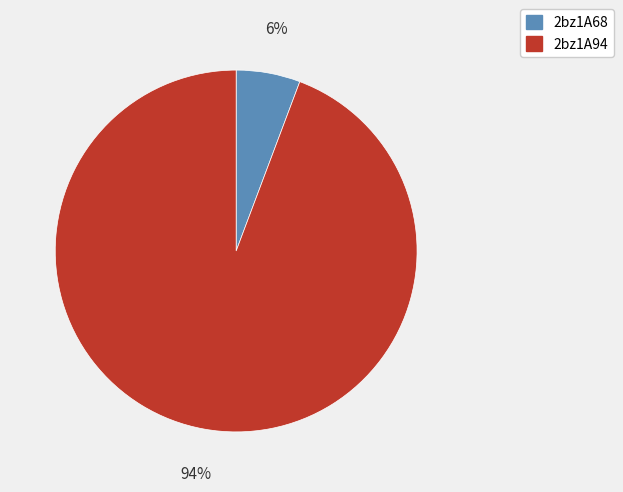

To the nearest percent, what portion does 2bz1A94 represent?

94%